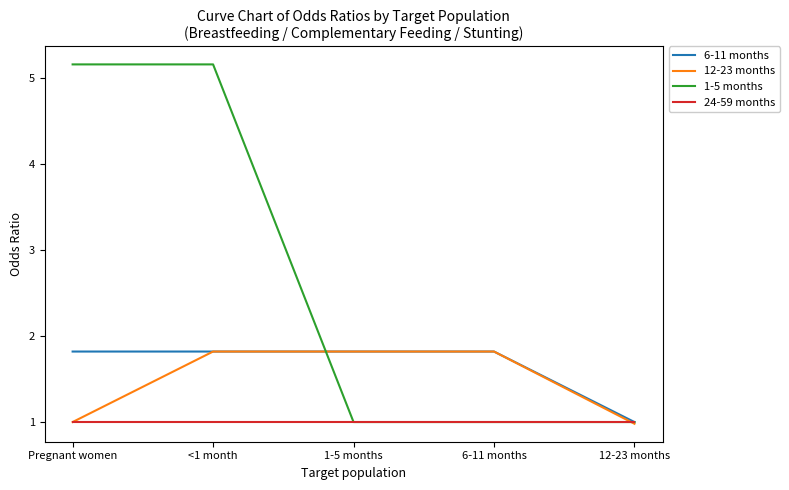

What is the smallest value displayed?

1.0